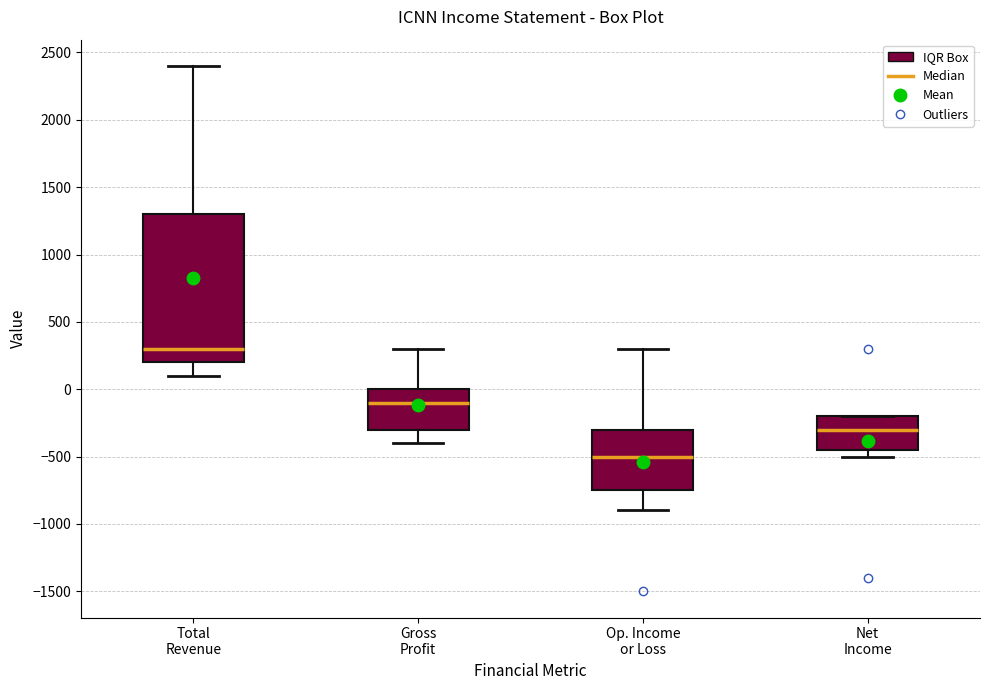

Where is the upper edge of the box for Op. Income or Loss on the y-axis? The values are not printed on the chart, so give them approximately, as read against the axis.

-300